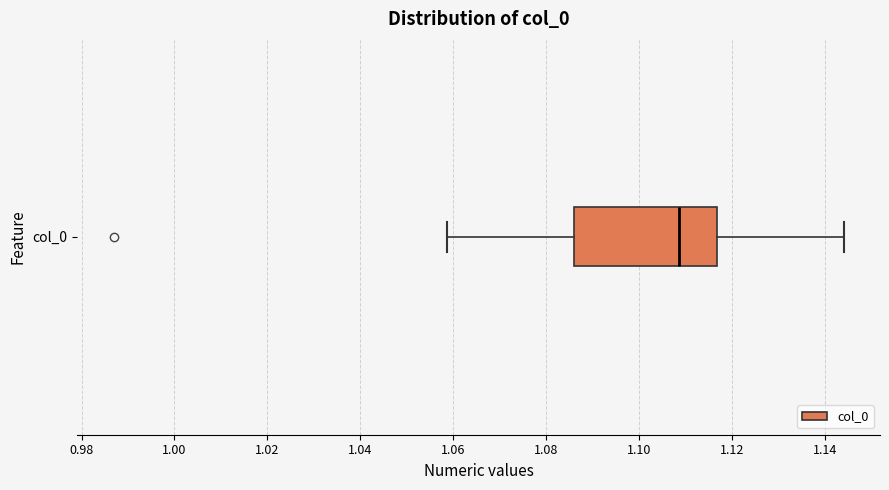

Where is the right edge of the box for col_0 on the x-axis? The values are not printed on the chart, so give them approximately, as read against the axis.

1.116